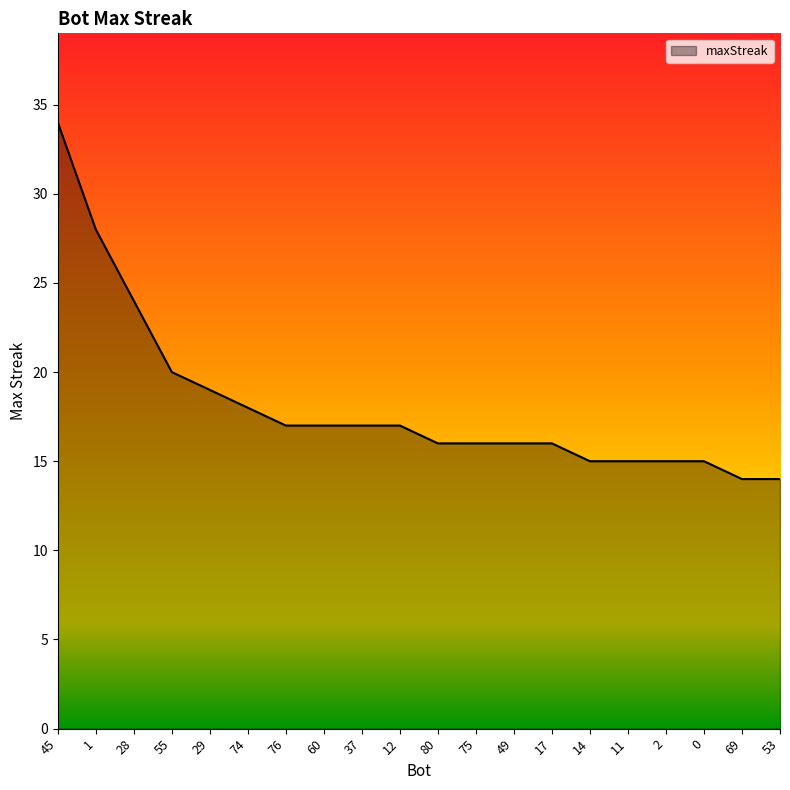

How many lines are shown in the chart?

1